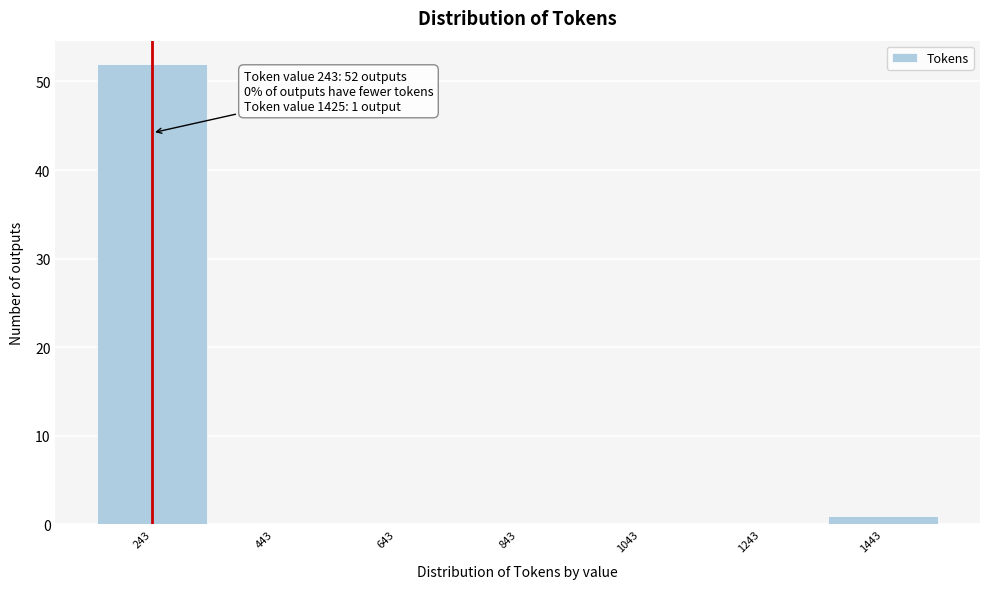

Over which range of the x-axis is the bar tallest?

140 to 340